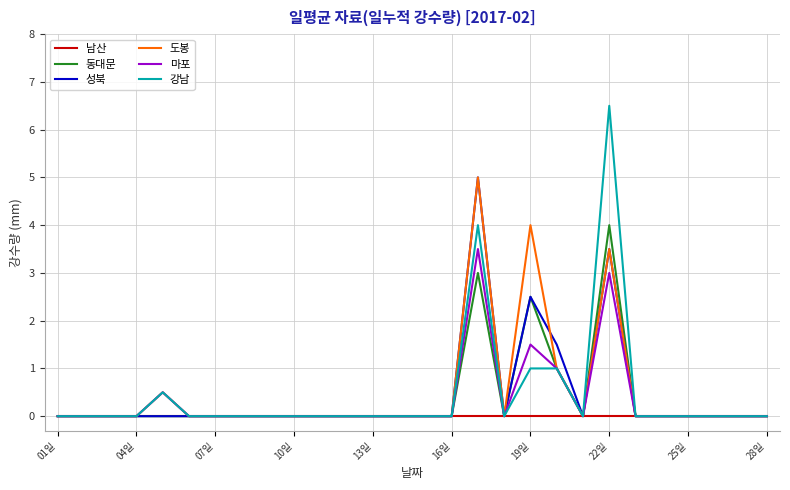

Which series has the largest range (max minus min)?

강남